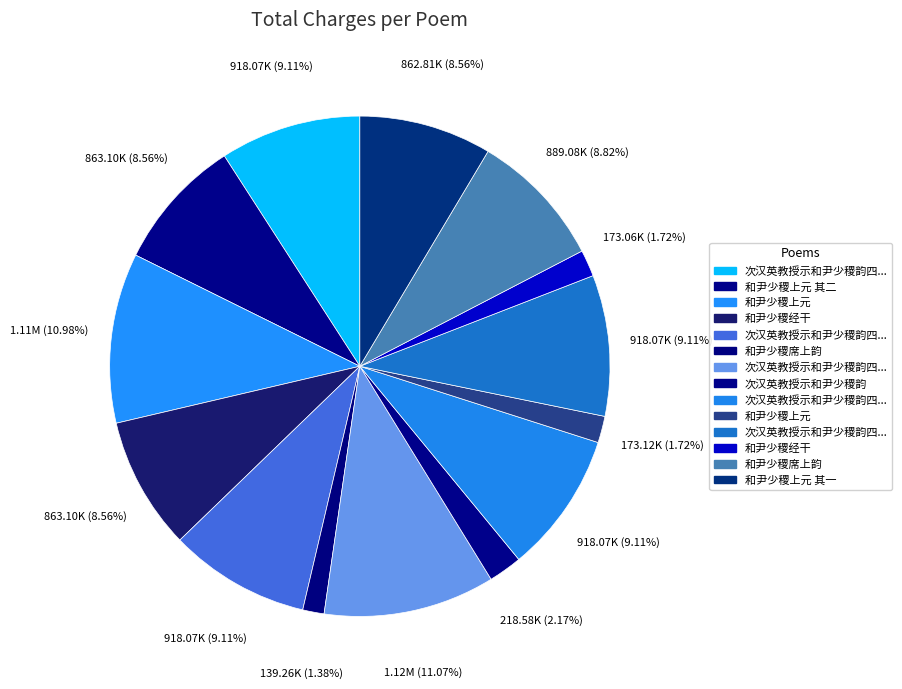

How many slices are in this pie chart?

14